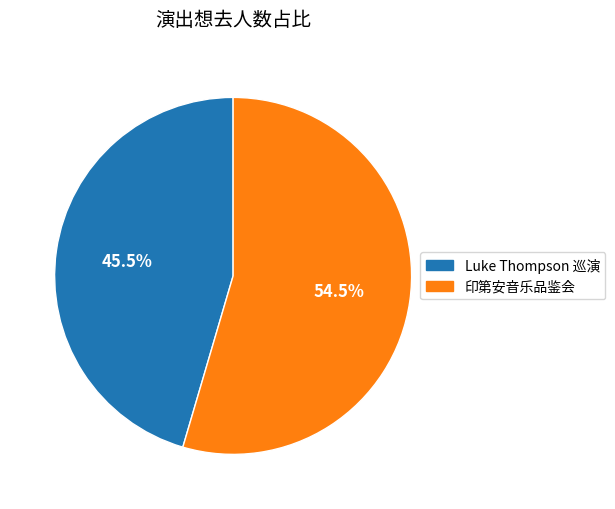

Is there any slice that represents more than half of the pie?

Yes